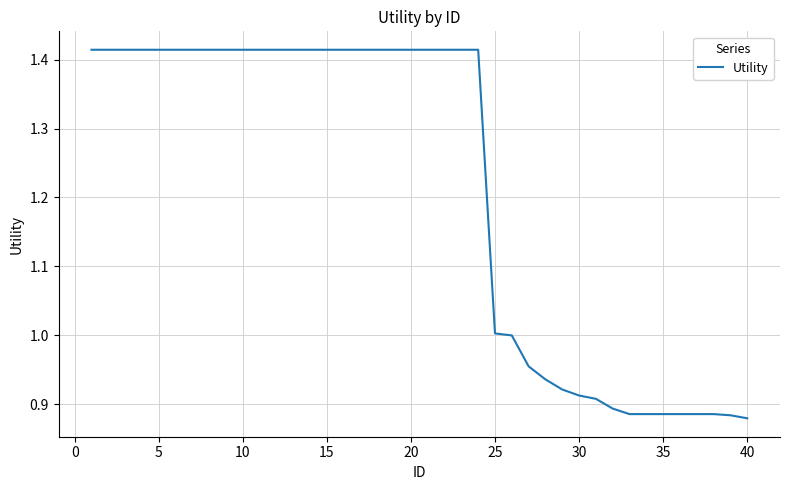

How many lines are shown in the chart?

1